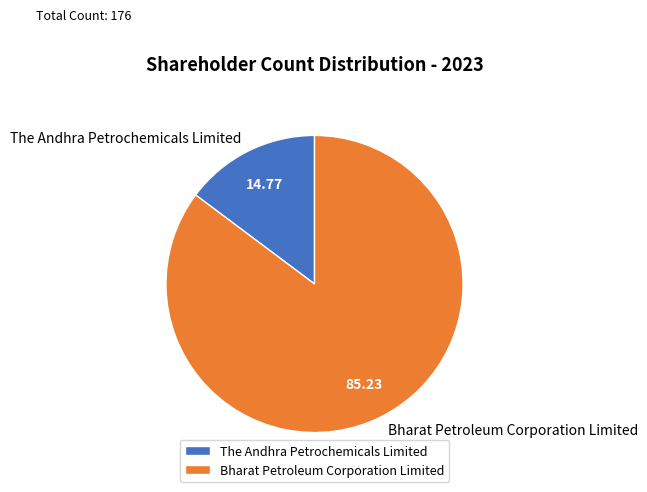

Count the number of slices in the pie.

2